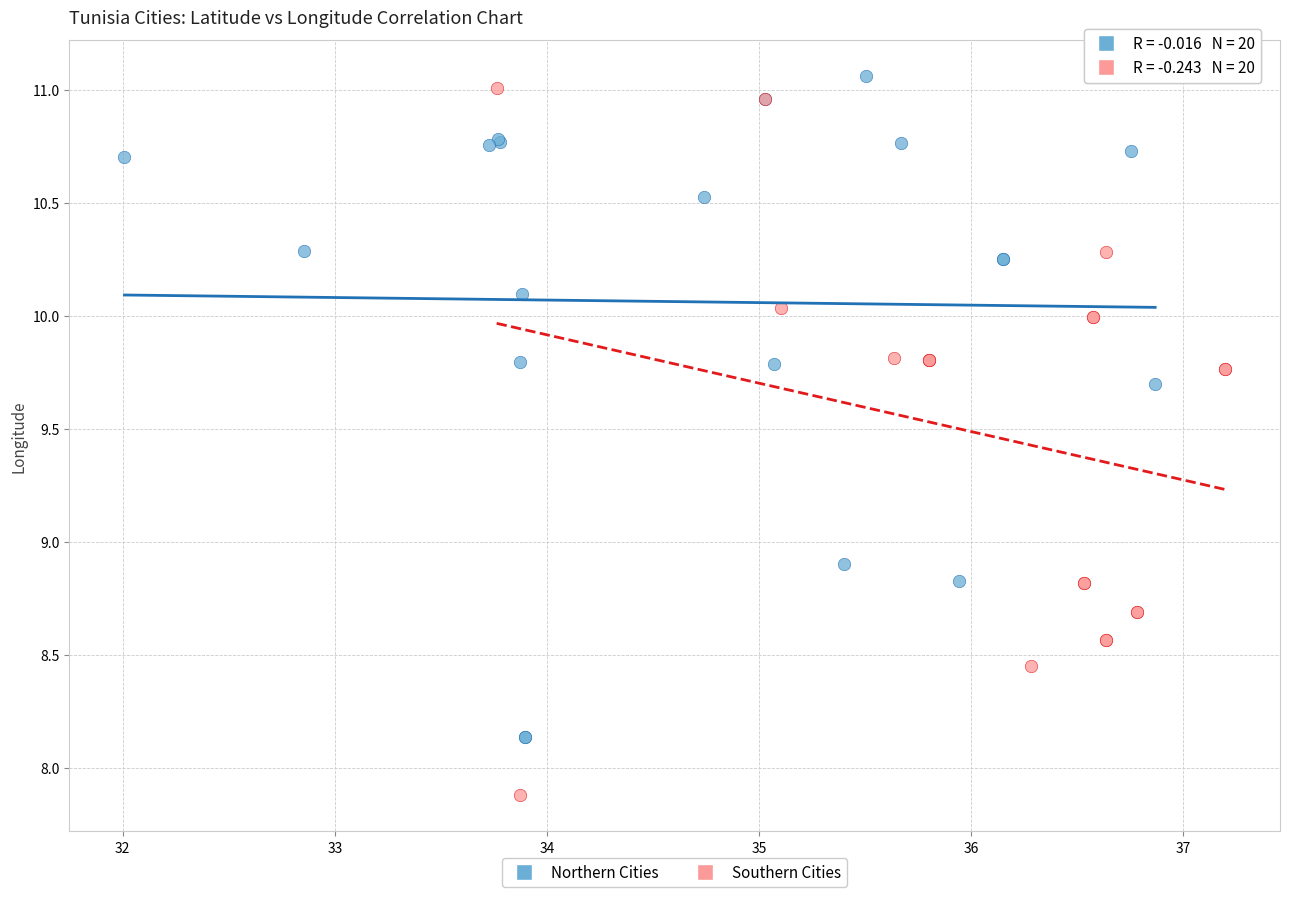

Which series reaches the minimum Y coordinate?

Southern Cities